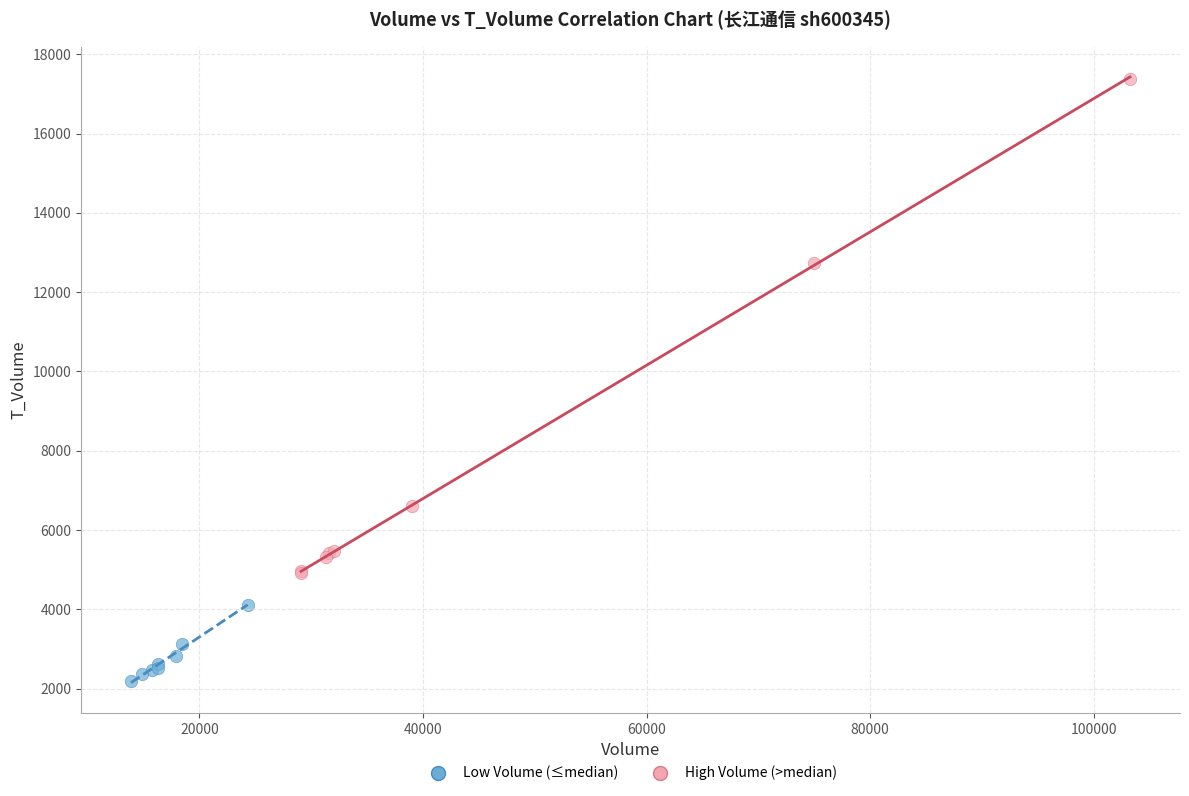

Which series contains the highest Y value?

High Volume (>median)